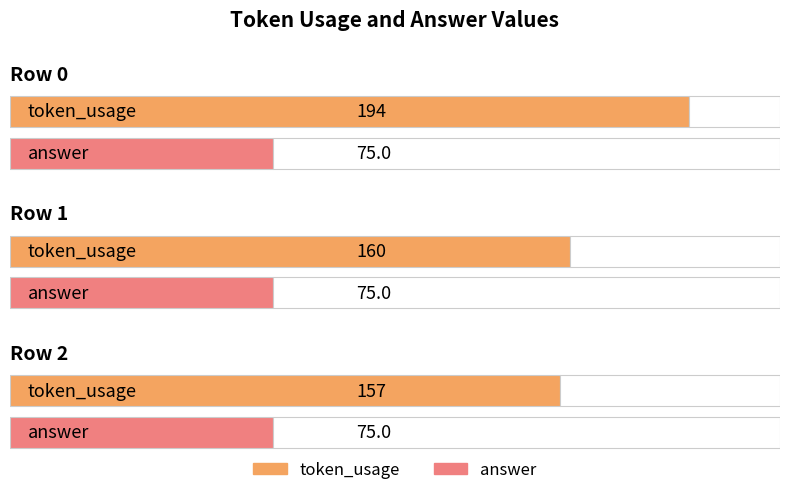

What is the value of the answer bar at the 1st from the left?

75